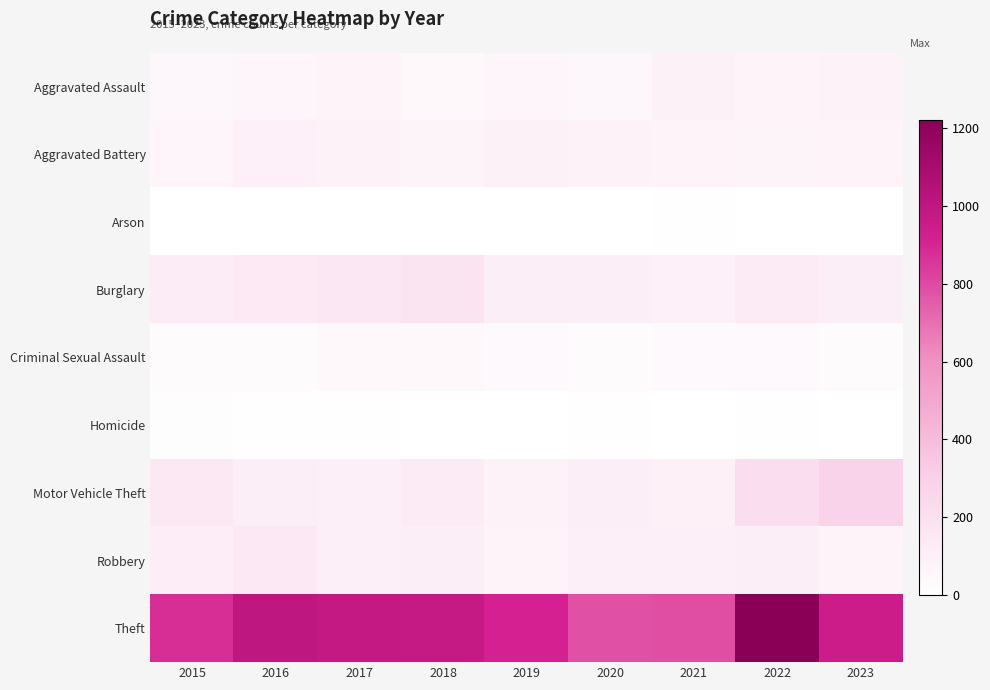

Between 2022 and 2017, which is larger?

2022